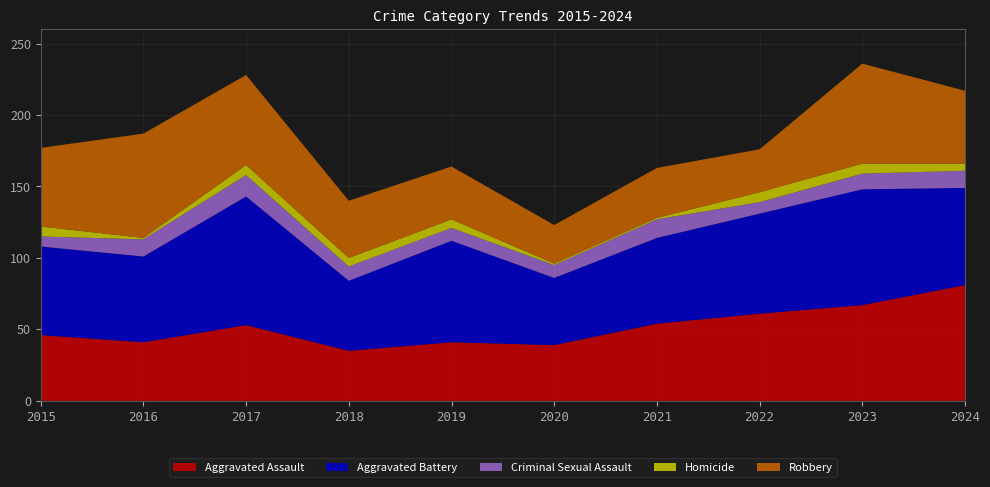

Reading left to right, extract all data points from this chart.

Aggravated Assault: 2015=46	2016=41	2017=53	2018=35	2019=41	2020=39	2021=54	2022=61	2023=67	2024=81
Aggravated Battery: 2015=62	2016=60	2017=90	2018=49	2019=71	2020=47	2021=60	2022=70	2023=81	2024=68
Criminal Sexual Assault: 2015=7	2016=12	2017=15	2018=10	2019=9	2020=9	2021=13	2022=8	2023=11	2024=12
Homicide: 2015=7	2016=1	2017=7	2018=6	2019=6	2020=1	2021=1	2022=7	2023=7	2024=5
Robbery: 2015=55	2016=73	2017=63	2018=40	2019=37	2020=27	2021=35	2022=30	2023=70	2024=51